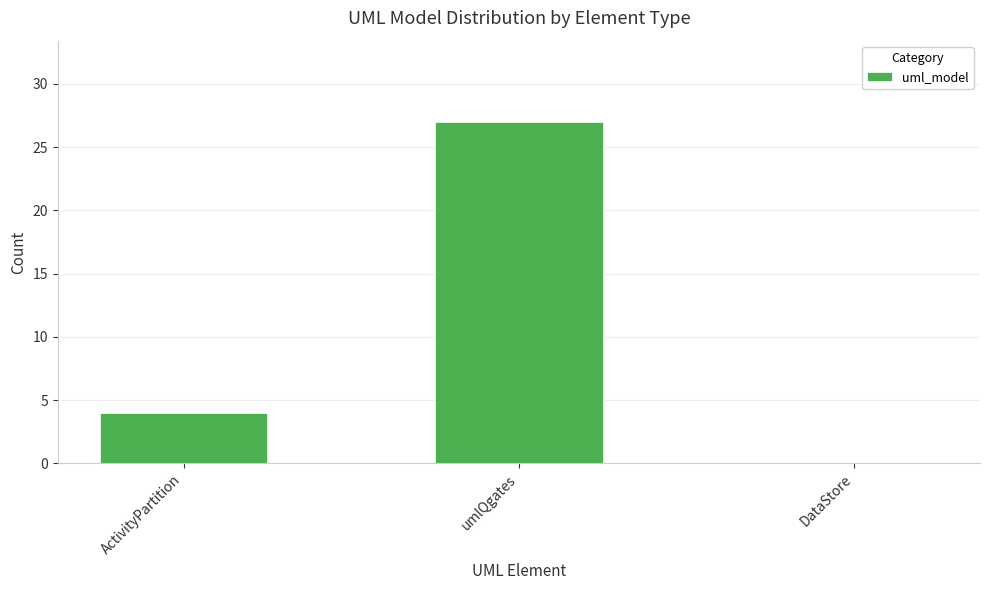

True or false: the data shows 6 at umlQgates.

False